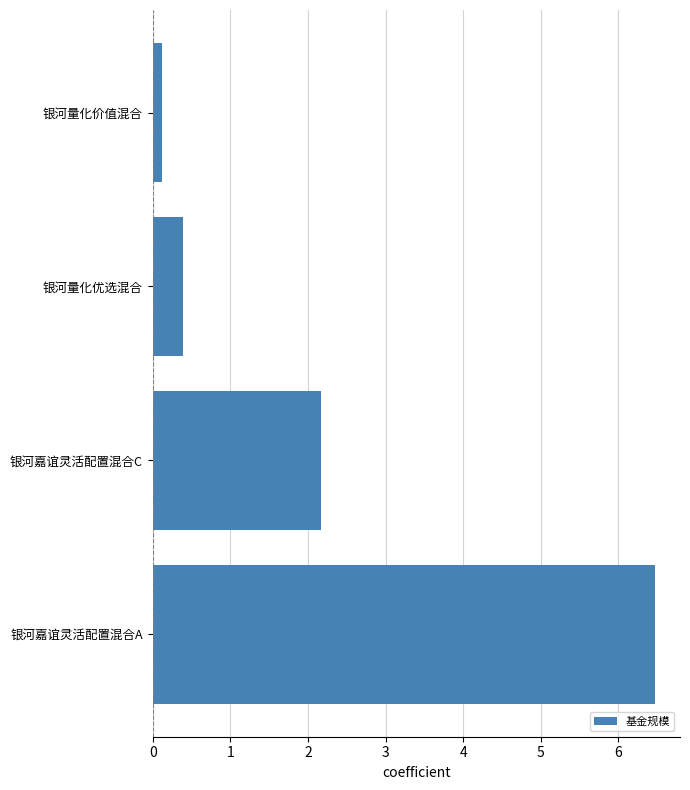

What is the sum of all values?

9.2